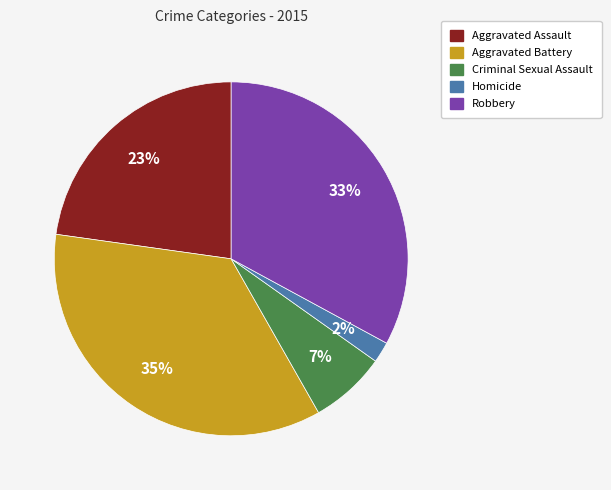

To the nearest percent, what is the average slice percentage?

20%